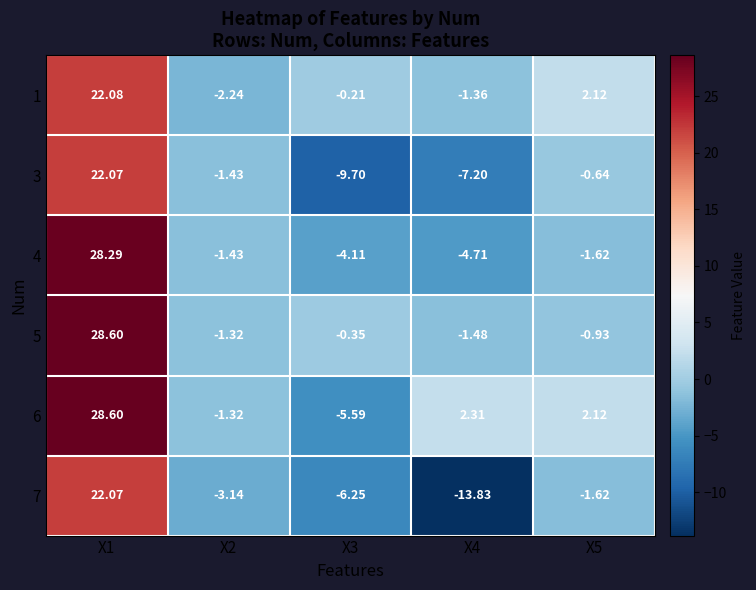

Which series has the widest spread of values?

7